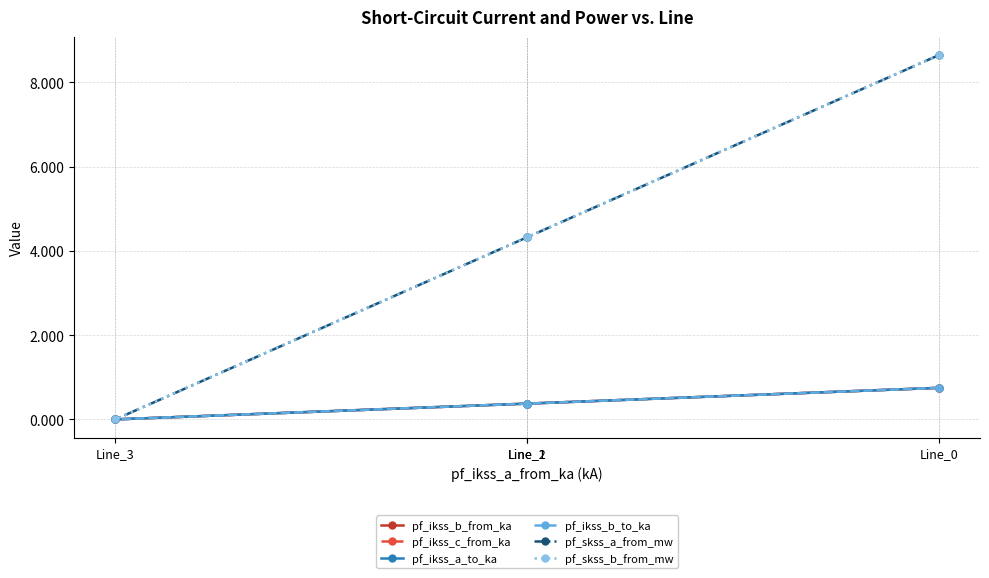

Does the chart have visible grid lines?

Yes